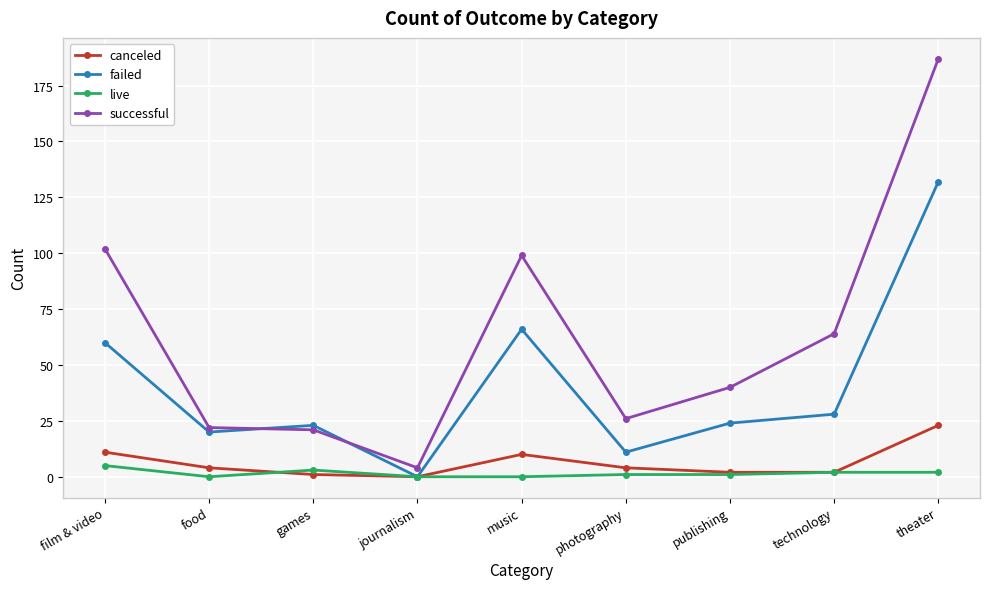

Reading left to right, transcribe all the data shown in this chart.

canceled: 11	4	1	0	10	4	2	2	23
failed: 60	20	23	0	66	11	24	28	132
live: 5	0	3	0	0	1	1	2	2
successful: 102	22	21	4	99	26	40	64	187